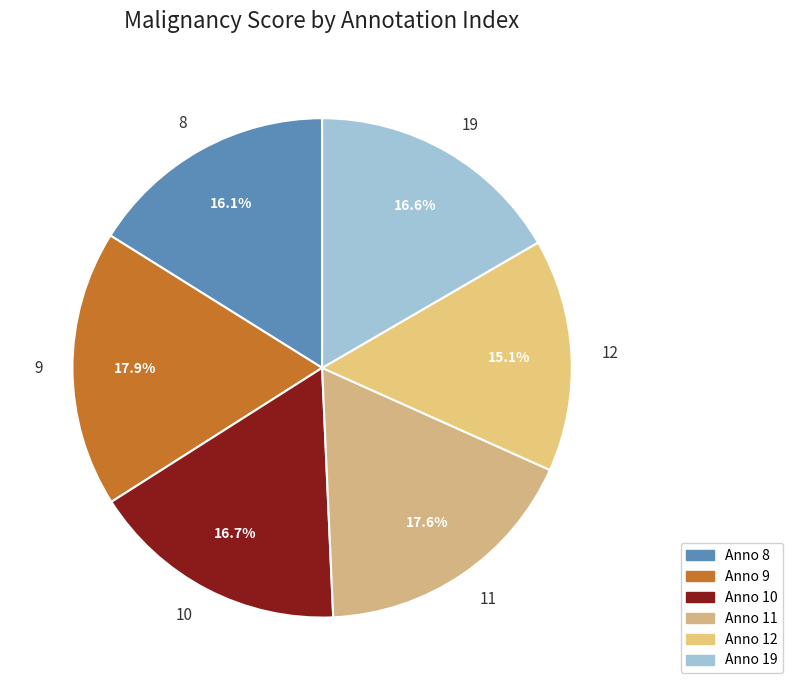

True or false: 10 accounts for 17% of the total.

True